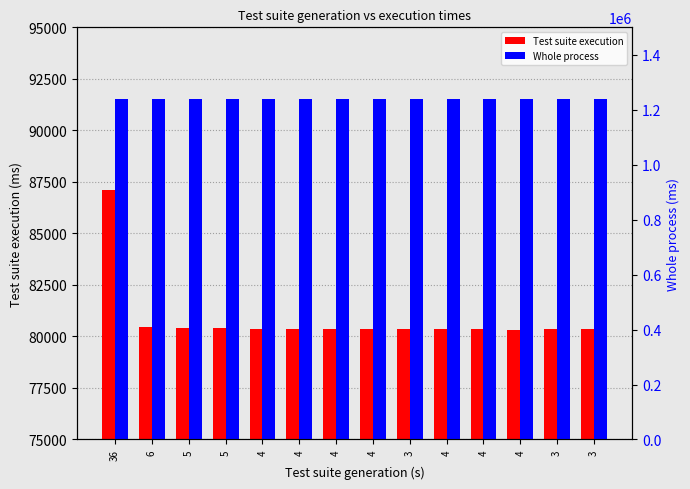

What is the label of the 1st bar from the left?

36